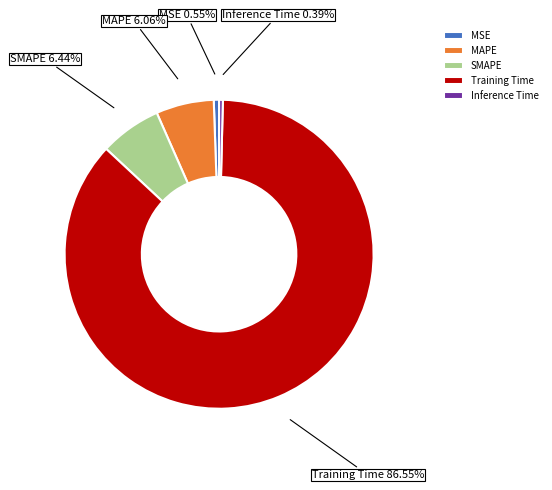

To the nearest percent, what portion does Training Time represent?

87%